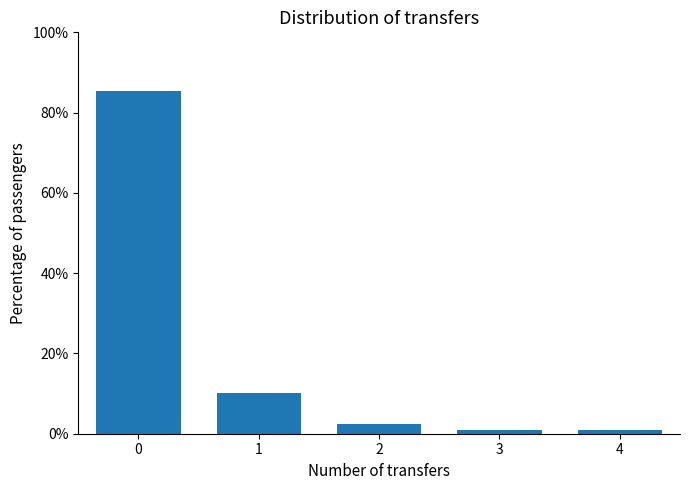

Reading left to right, list all the values displayed in this chart.

85.3	10.1	2.5	1.0	1.0